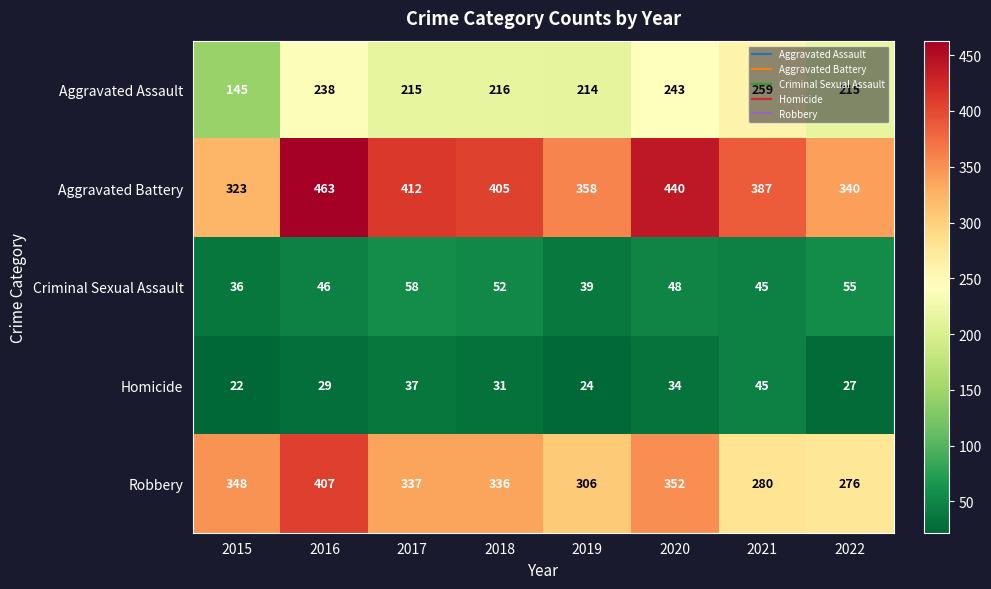

List the series in order of their peak value, lowest first.

Homicide, Criminal Sexual Assault, Aggravated Assault, Robbery, Aggravated Battery